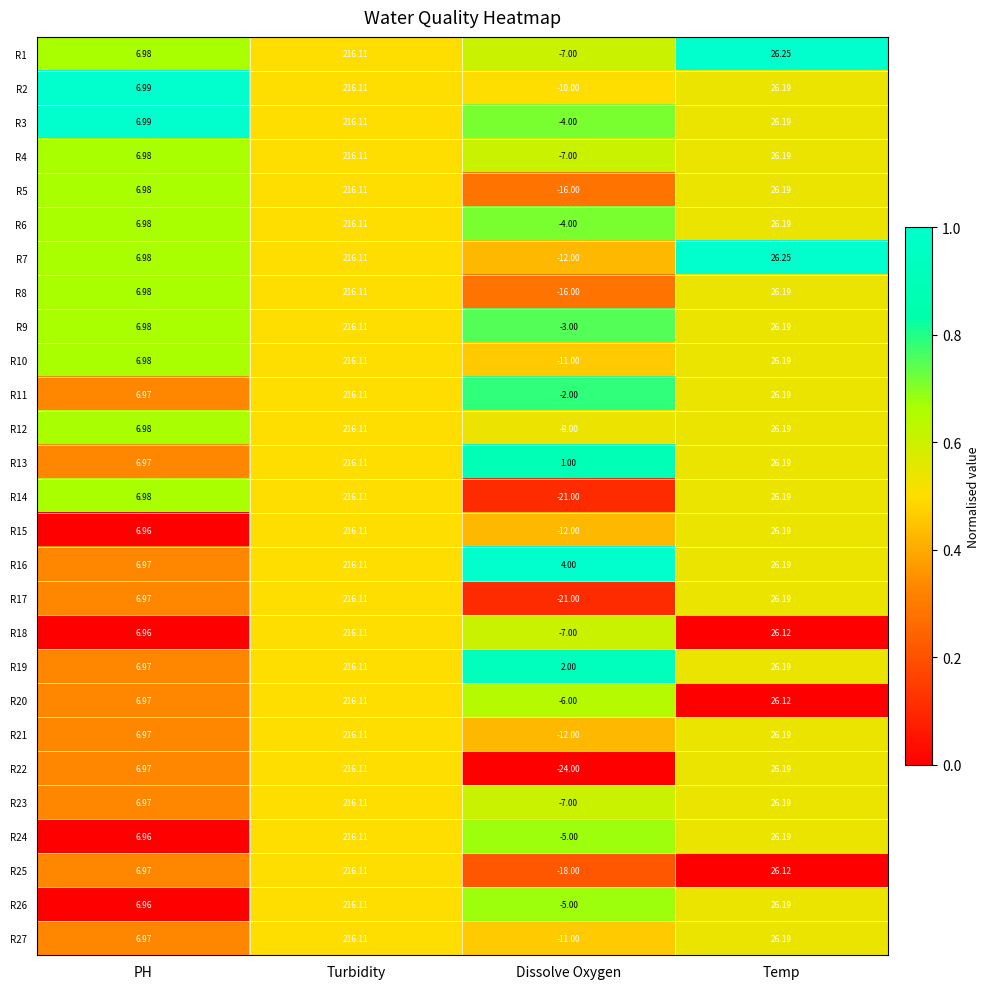

At which category is the sum across all series the highest?

Turbidity